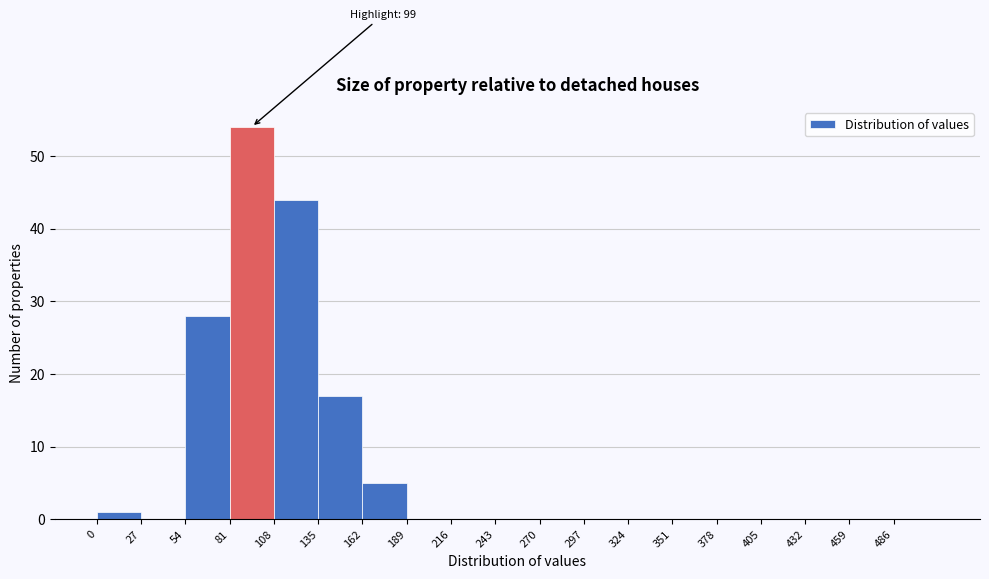

Which range on the x-axis has the tallest bar?

81 to 108